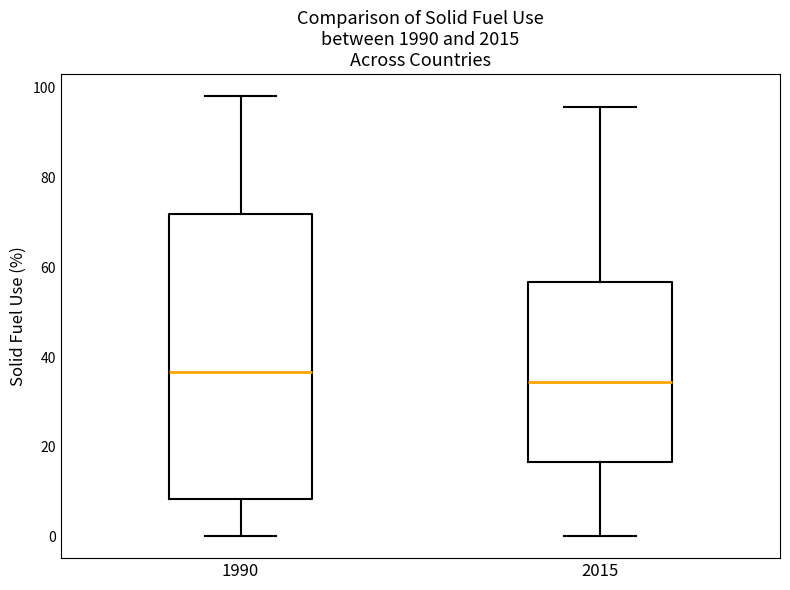

Reading left to right, read every box against the y-axis: the position of its median line, the range the box covers, and the ends of its whiskers. The values are not printed on the chart, so give them approximately, as read against the axis.

1990: median 36, box 8 to 72, whiskers 0 to 98
2015: median 34, box 16 to 56, whiskers 0 to 96